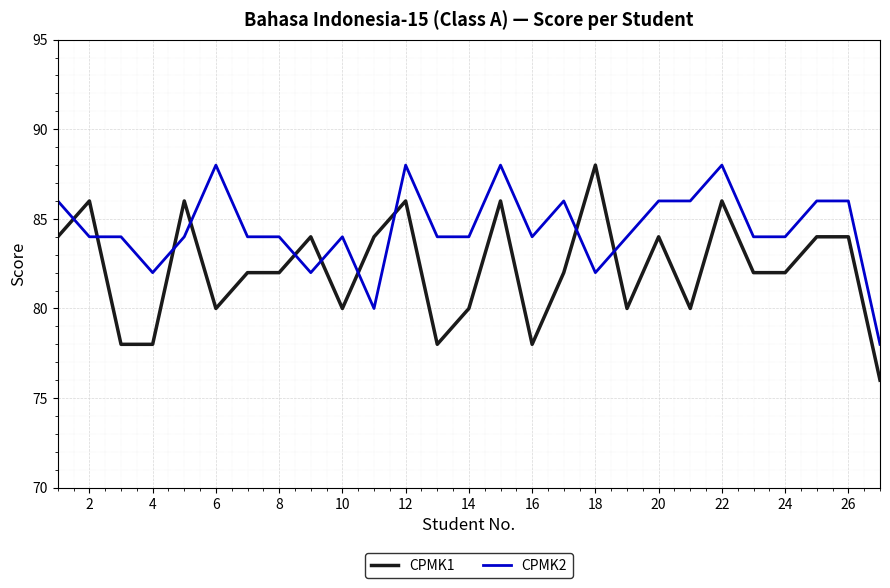

Does the chart have visible grid lines?

Yes